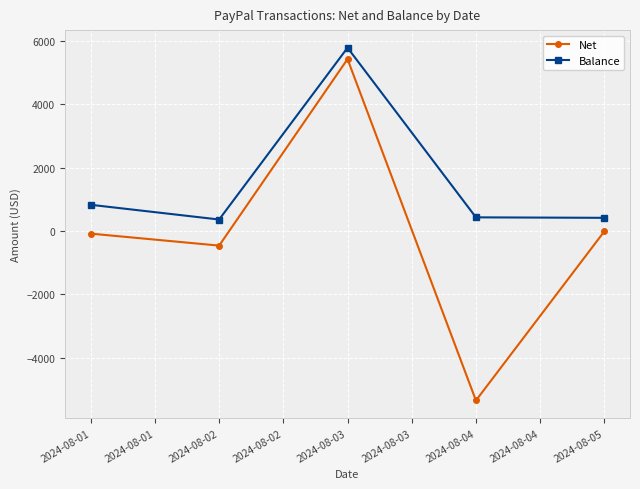

At which category does the chart reach its peak across all series?

2024-08-03